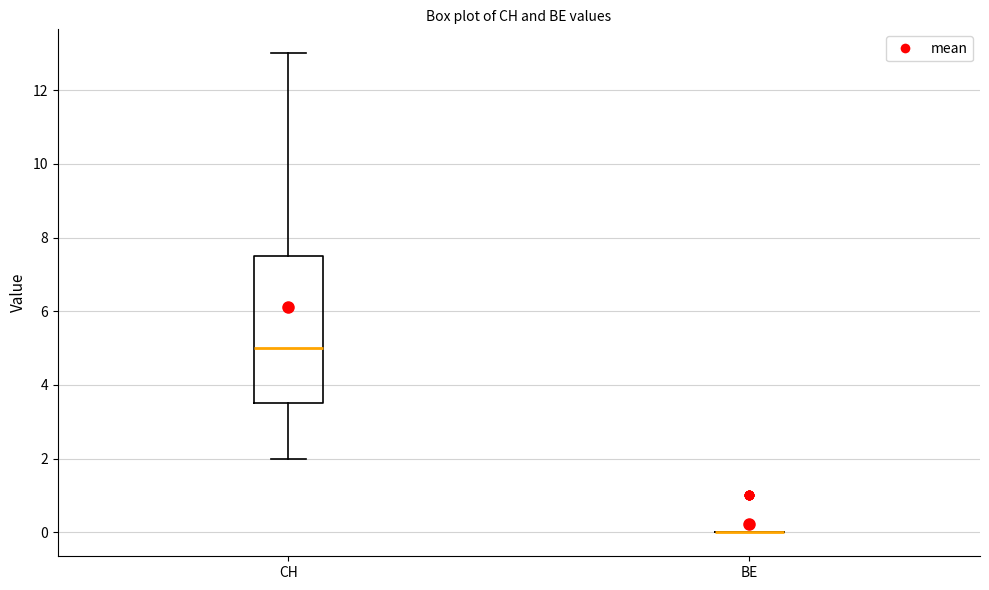

Reading left to right, read every box against the y-axis: the position of its median line, the range the box covers, and the ends of its whiskers. The values are not printed on the chart, so give them approximately, as read against the axis.

CH: median 5.0, box 3.6 to 7.6, whiskers 2.0 to 13.0
BE: box collapsed to a line at 0.0, whiskers 0.0 to 0.0